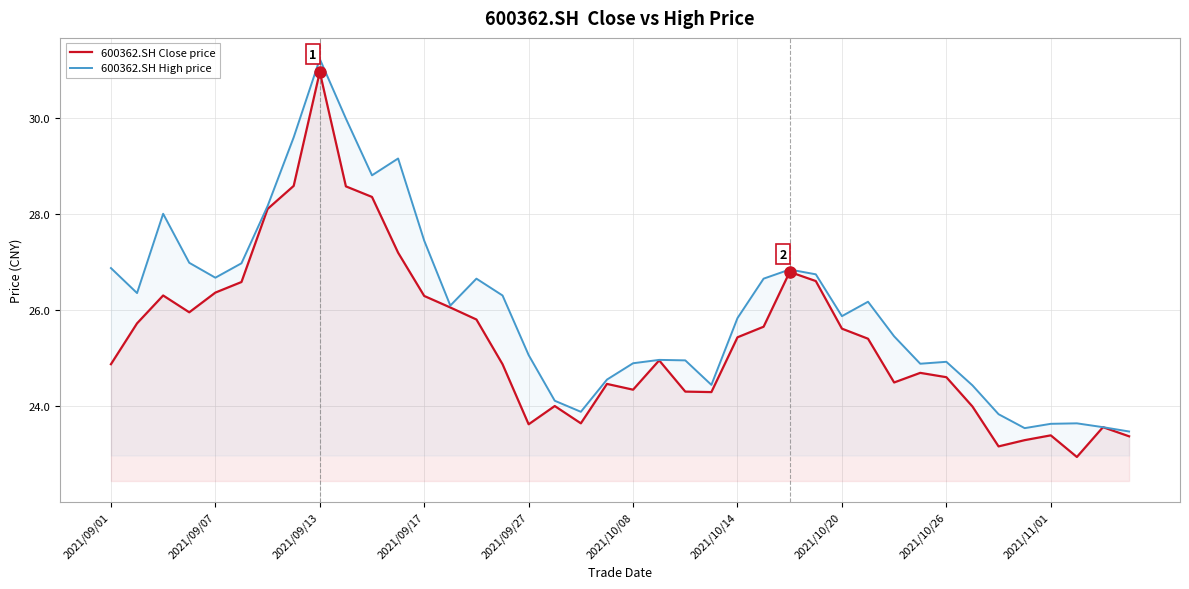

Which series has the largest total across all categories?

600362.SH High price